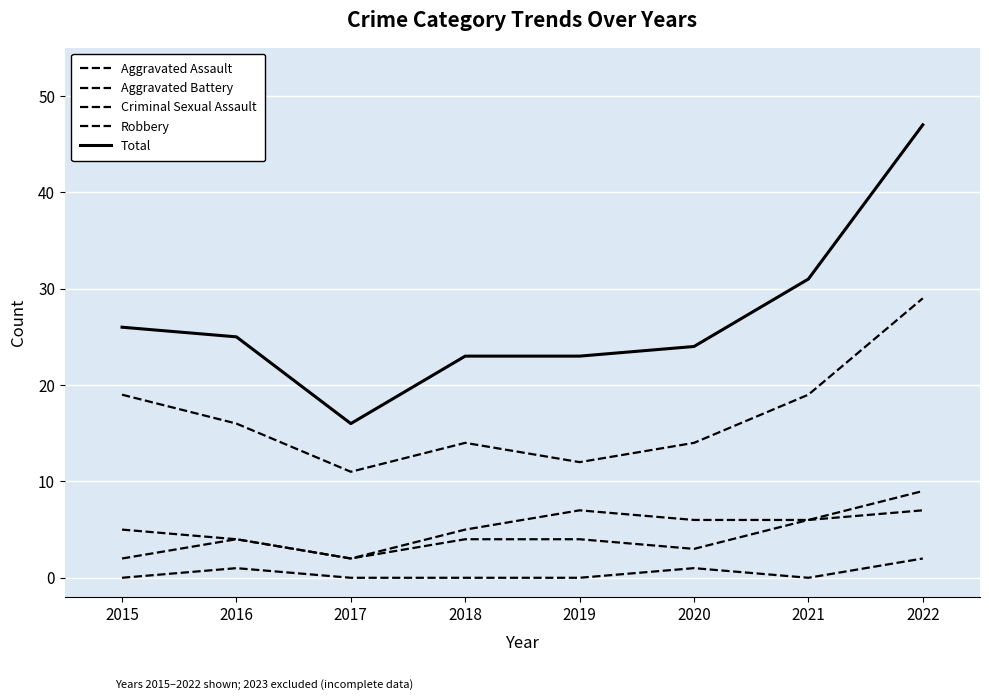

True or false: Aggravated Battery and Criminal Sexual Assault intersect in this chart.

False